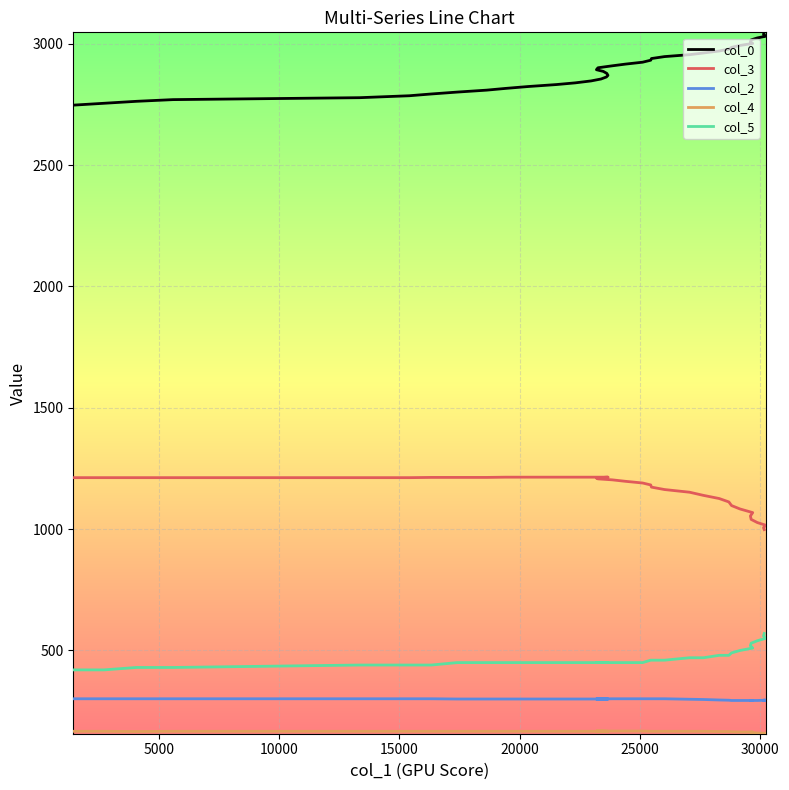

What is the maximum value shown in the chart?

3046.8